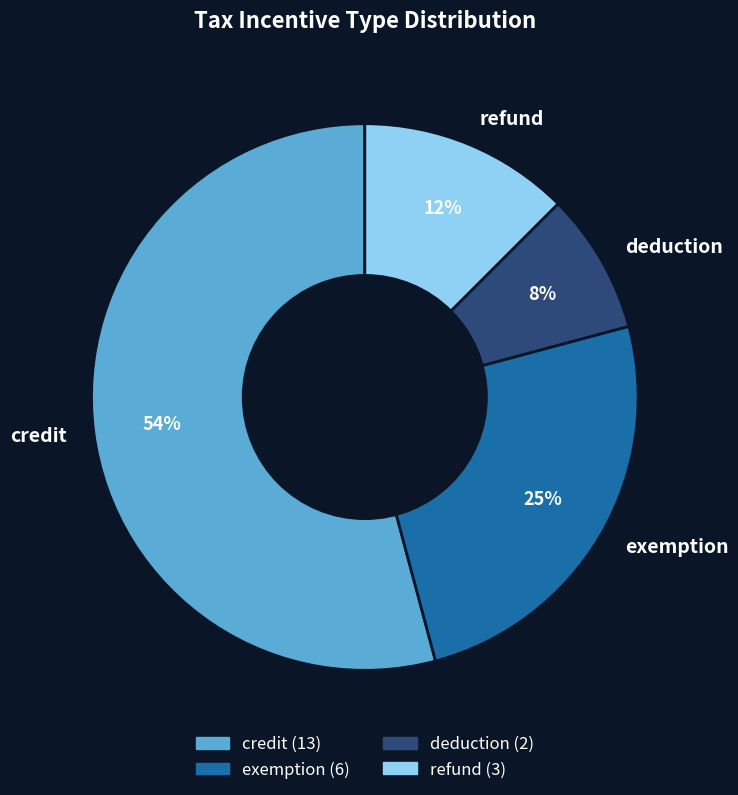

Does any single category account for the majority?

Yes